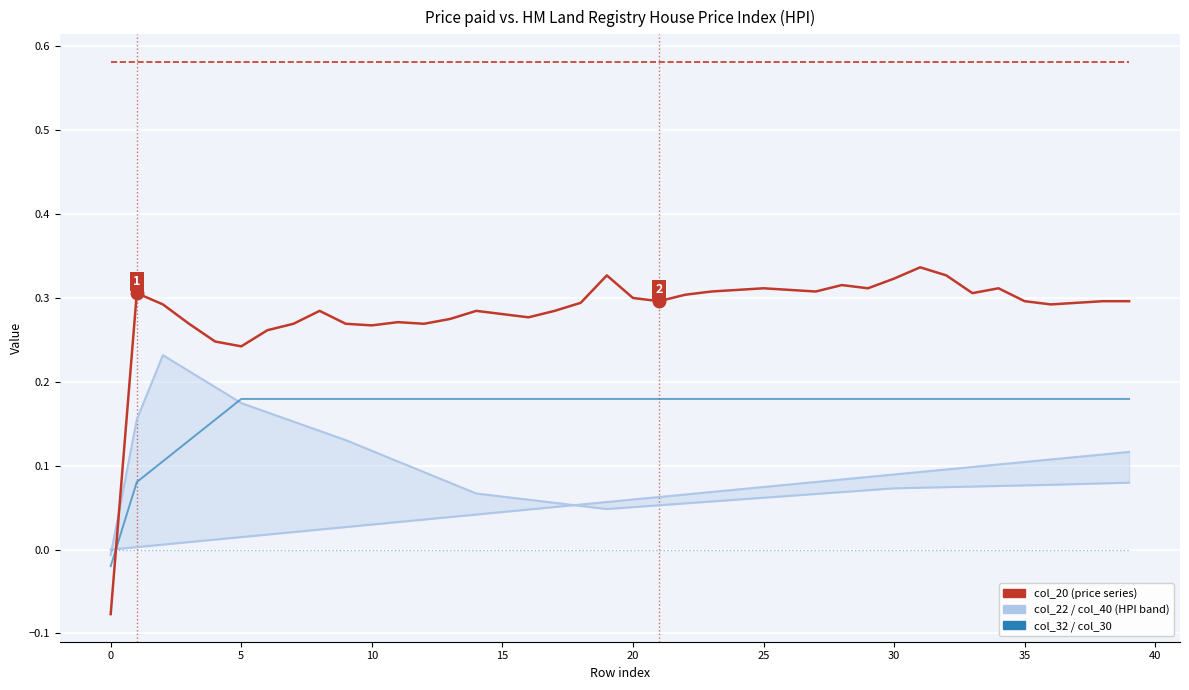

Reading left to right, extract all data points from this chart.

col_22: -0.0	0.2	0.2	0.2	0.2	0.2	0.2	0.2	0.1	0.1	0.1	0.1	0.1	0.1	0.1	0.1	0.1	0.1	0.1	0.0	0.1	0.1	0.1	0.1	0.1	0.1	0.1	0.1	0.1	0.1	0.1	0.1	0.1	0.1	0.1	0.1	0.1	0.1	0.1	0.1
col_40: 0.0	0.0	0.0	0.0	0.0	0.0	0.0	0.0	0.0	0.0	0.0	0.0	0.0	0.0	0.0	0.0	0.0	0.1	0.1	0.1	0.1	0.1	0.1	0.1	0.1	0.1	0.1	0.1	0.1	0.1	0.1	0.1	0.1	0.1	0.1	0.1	0.1	0.1	0.1	0.1
col_20: -0.1	0.3	0.3	0.3	0.2	0.2	0.3	0.3	0.3	0.3	0.3	0.3	0.3	0.3	0.3	0.3	0.3	0.3	0.3	0.3	0.3	0.3	0.3	0.3	0.3	0.3	0.3	0.3	0.3	0.3	0.3	0.3	0.3	0.3	0.3	0.3	0.3	0.3	0.3	0.3
col_34: 0.6	0.6	0.6	0.6	0.6	0.6	0.6	0.6	0.6	0.6	0.6	0.6	0.6	0.6	0.6	0.6	0.6	0.6	0.6	0.6	0.6	0.6	0.6	0.6	0.6	0.6	0.6	0.6	0.6	0.6	0.6	0.6	0.6	0.6	0.6	0.6	0.6	0.6	0.6	0.6
col_32: -0.0	0.1	0.1	0.1	0.2	0.2	0.2	0.2	0.2	0.2	0.2	0.2	0.2	0.2	0.2	0.2	0.2	0.2	0.2	0.2	0.2	0.2	0.2	0.2	0.2	0.2	0.2	0.2	0.2	0.2	0.2	0.2	0.2	0.2	0.2	0.2	0.2	0.2	0.2	0.2
col_30: 0.0	0.0	0.0	0.0	0.0	0.0	0.0	0.0	0.0	0.0	0.0	0.0	0.0	0.0	0.0	0.0	0.0	0.0	0.0	0.0	0.0	0.0	0.0	0.0	0.0	0.0	0.0	0.0	0.0	0.0	0.0	0.0	0.0	0.0	0.0	0.0	0.0	0.0	0.0	0.0